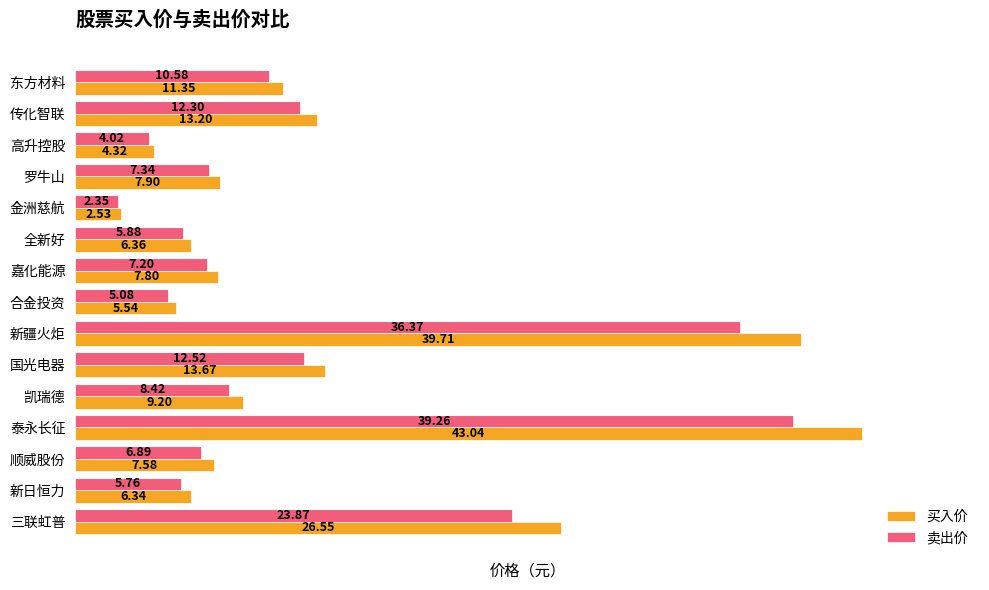

What is the sum of all 买入价 values?

205.1